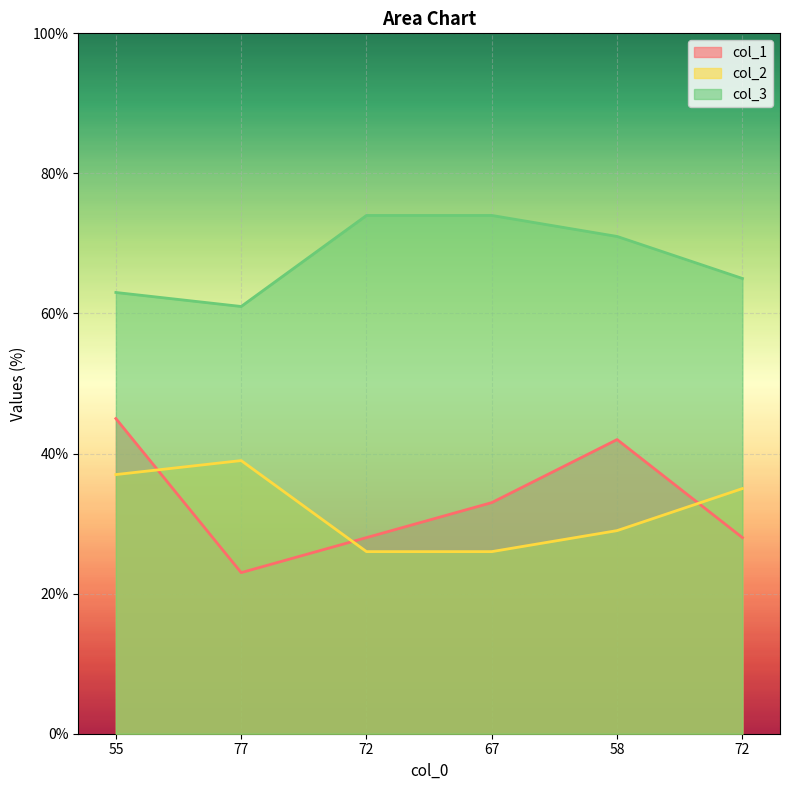

List the series in order of their peak value, highest first.

col_3, col_1, col_2